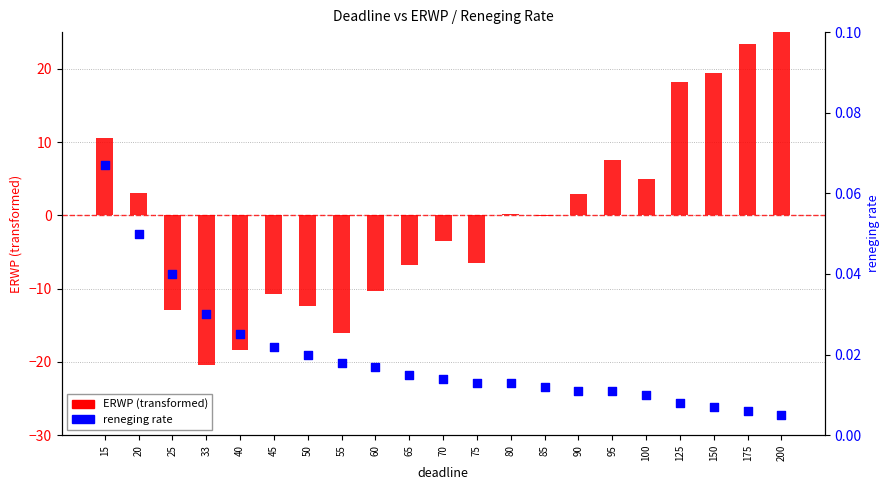

At which category is the sum across all series the highest?

200